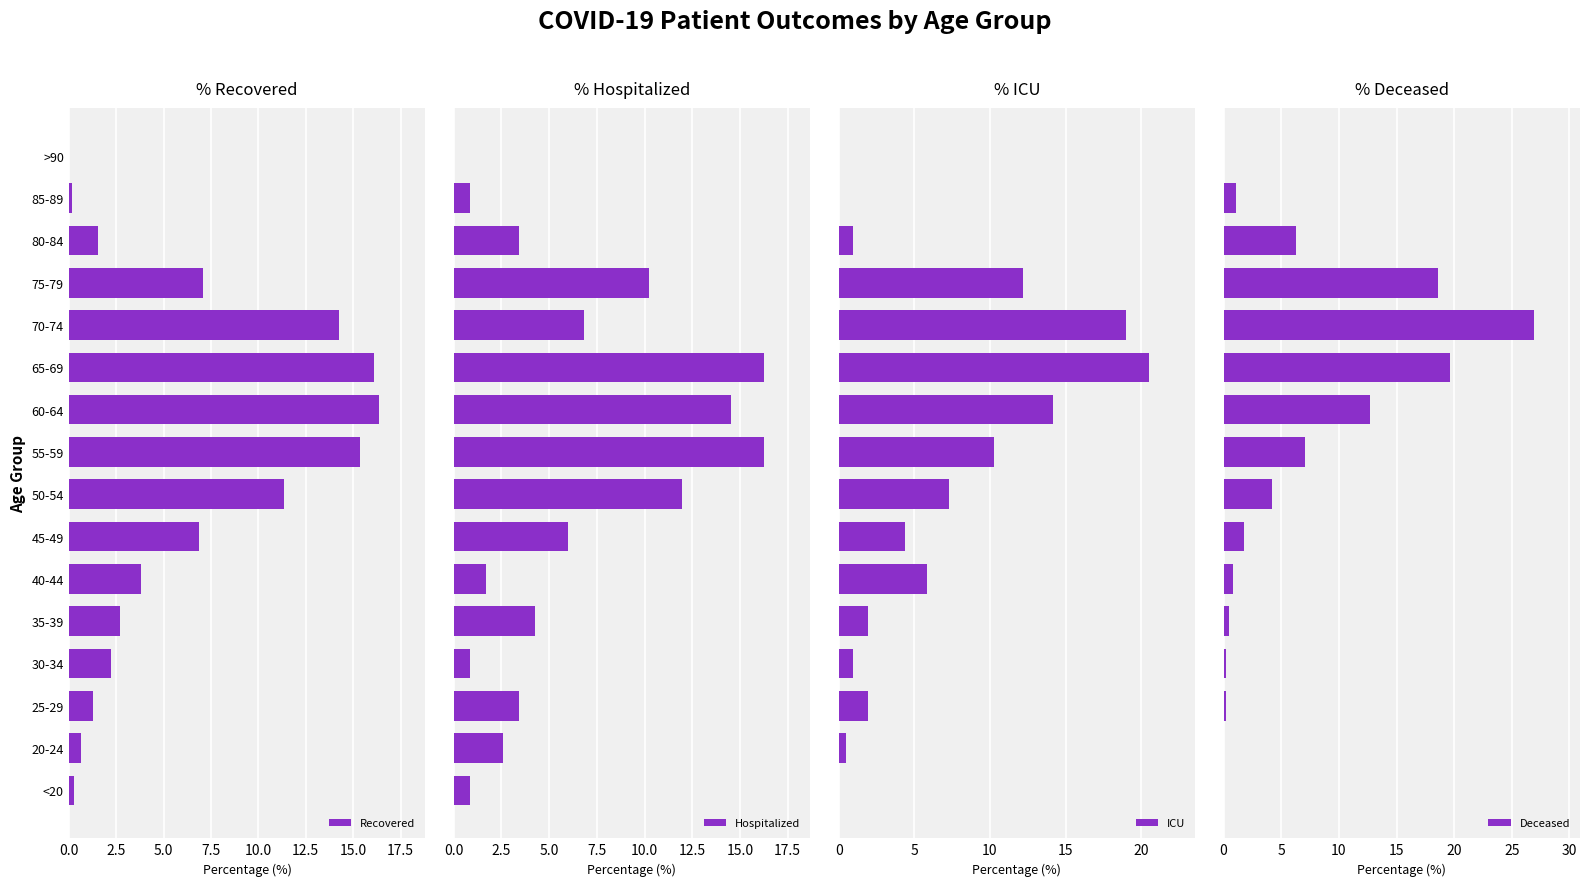

The value of Recovered at 65-69 is 16.1. True or false?

True